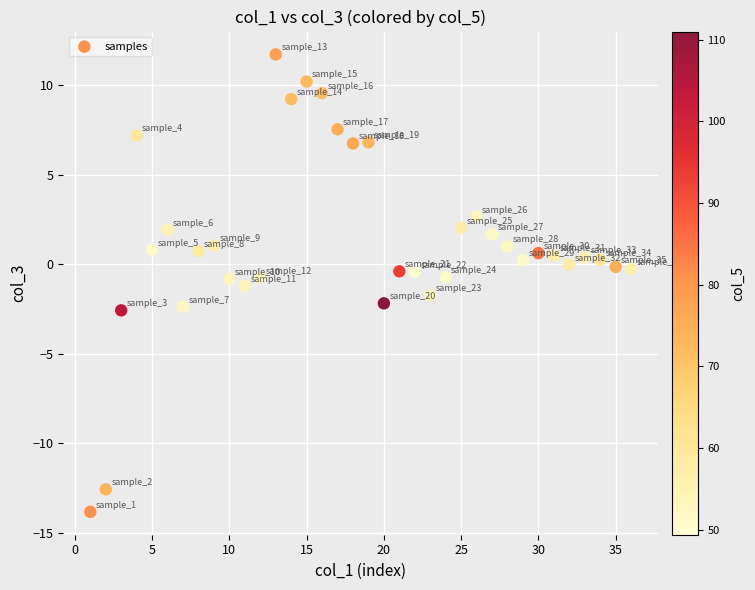

What is the range of X values (max minus min)?

35.0